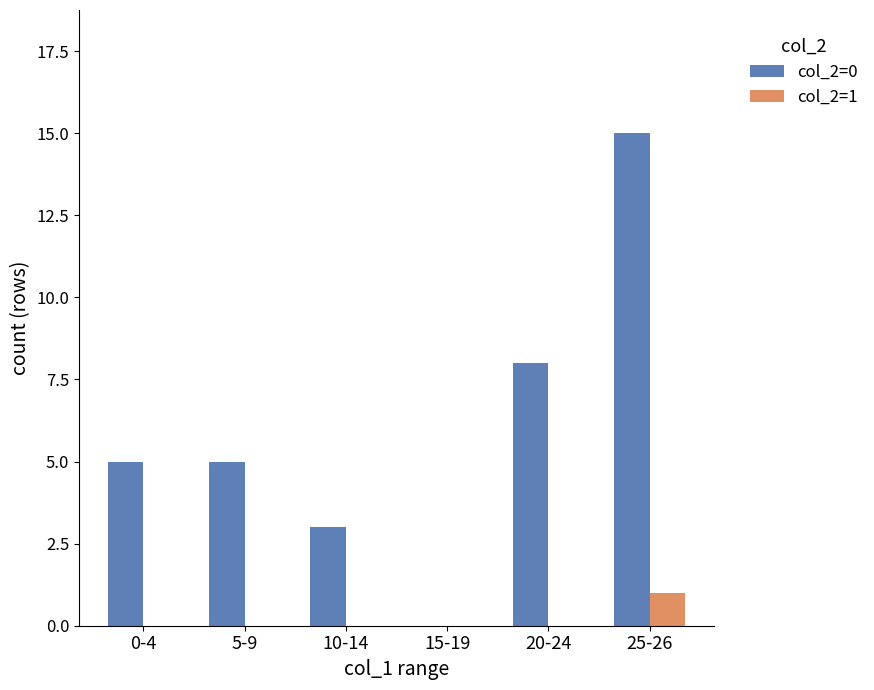

Reading left to right, transcribe all the data shown in this chart.

col_2=0: 5	5	3	0	8	15
col_2=1: 0	0	0	0	0	1